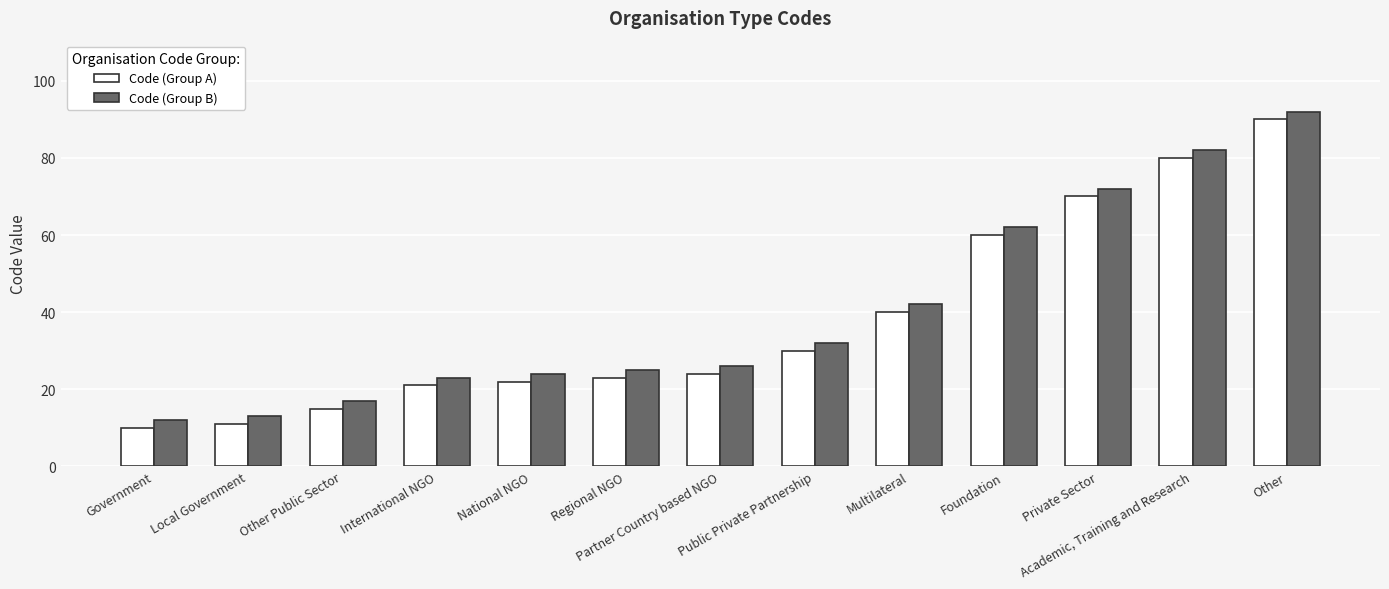

At Regional NGO, list the series in order from largest to smallest.

Code (Group B), Code (Group A)